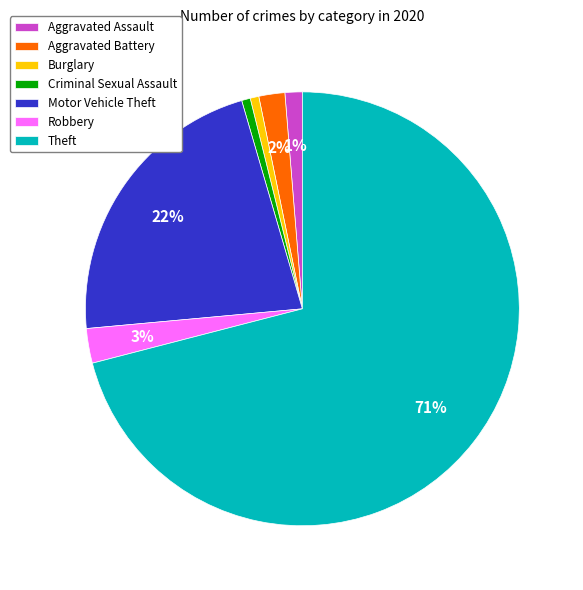

Combined, do Motor Vehicle Theft and Aggravated Assault account for over 50%?

No